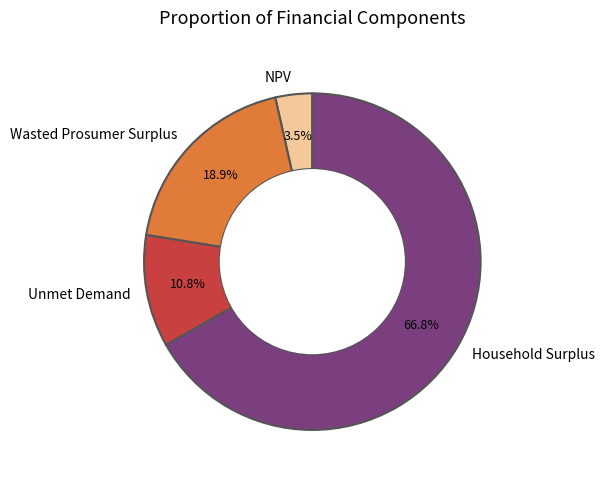

Which slice represents more than half of the pie?

Household Surplus